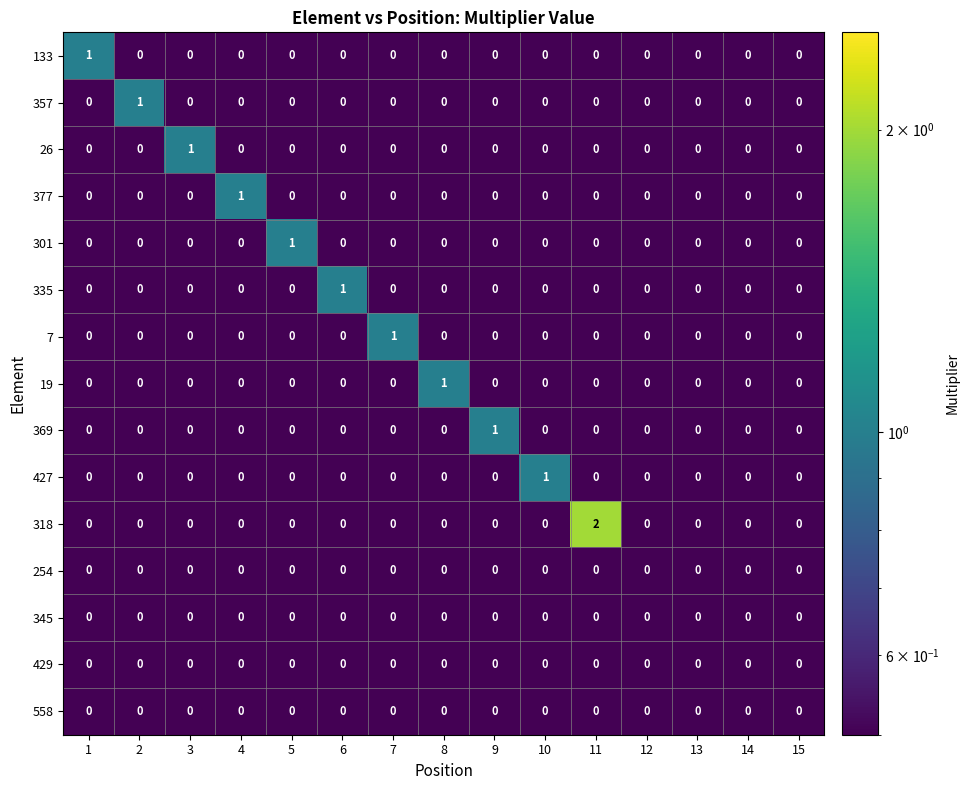

The value of 318 at 1 is 0. True or false?

True